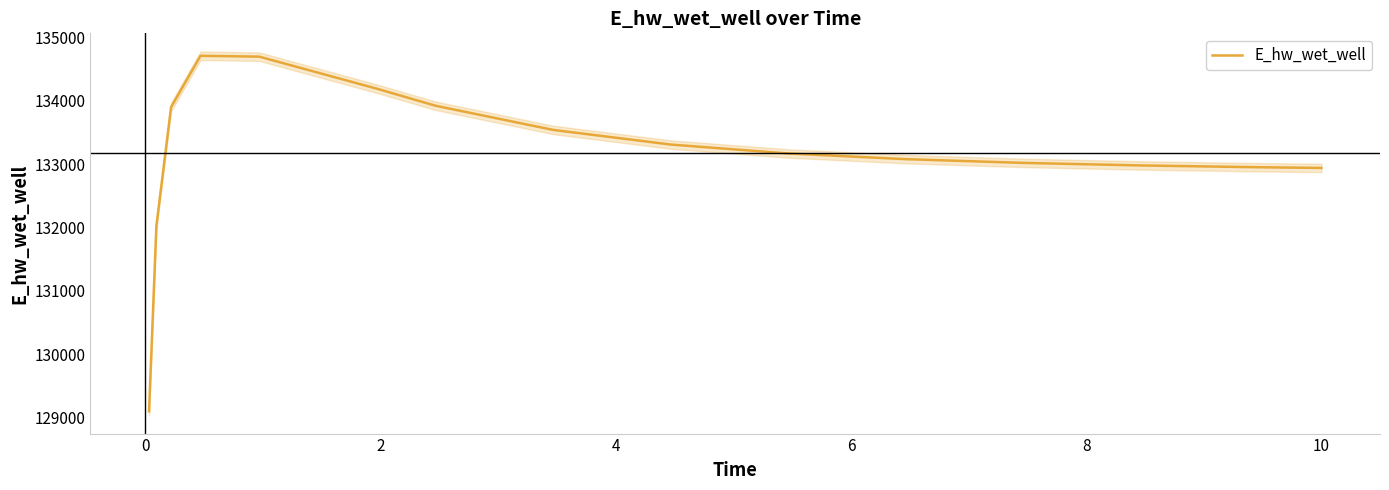

Which has a higher value, 10 or 2?

2